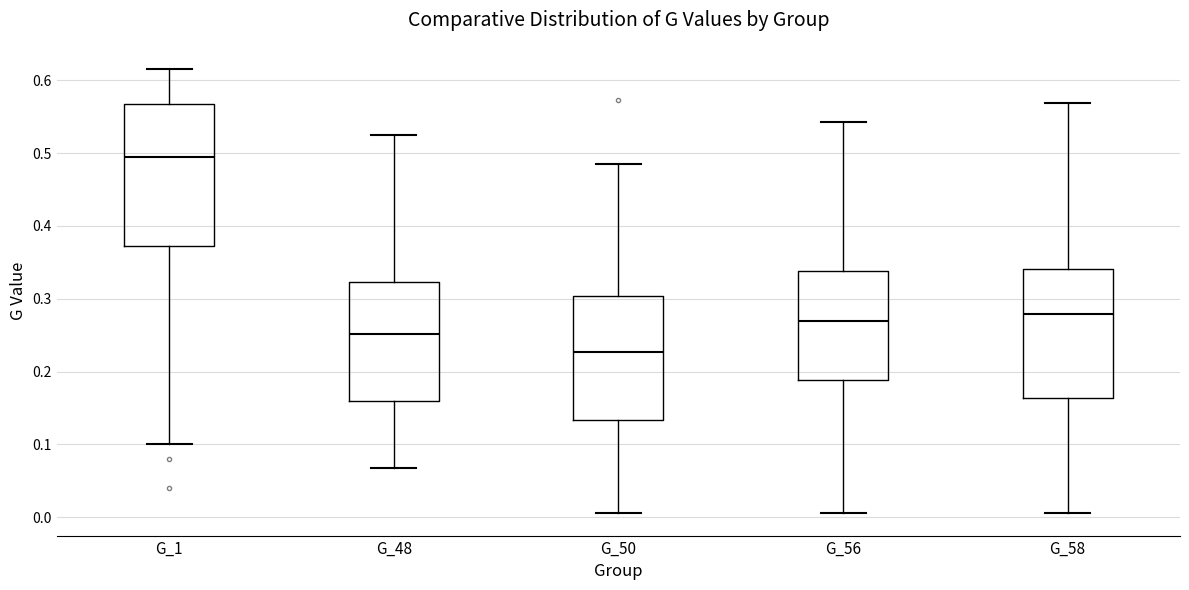

Which box has the highest median line?

G_1